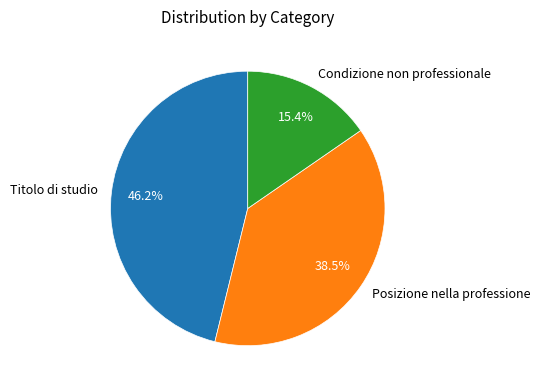

To the nearest percent, what is the average slice percentage?

33%